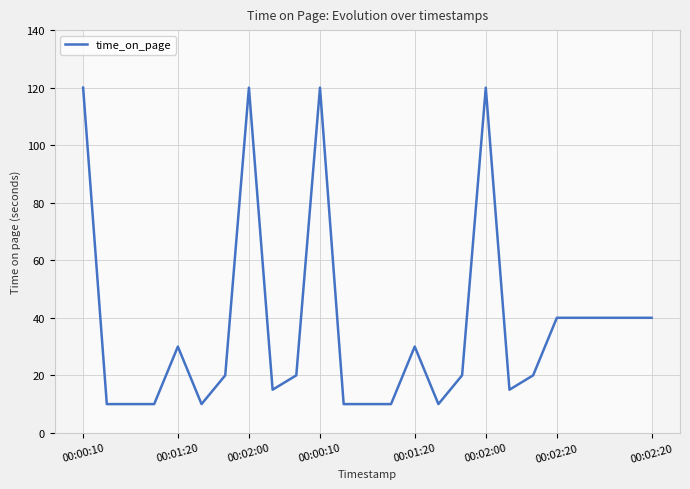

Does the chart have visible grid lines?

Yes